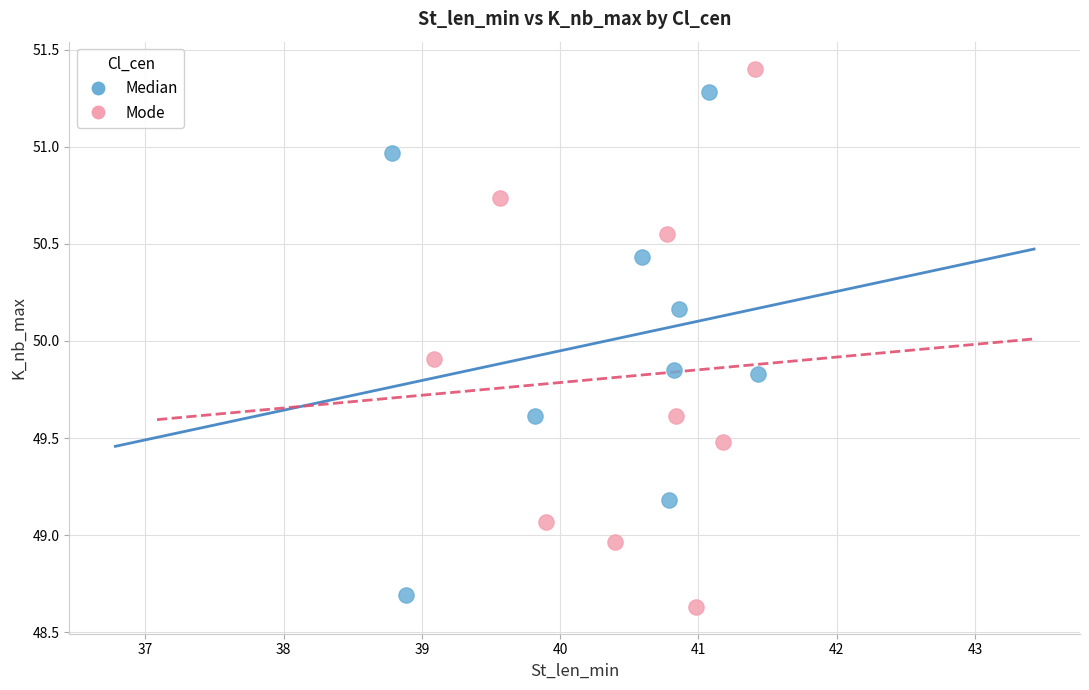

Which series contains the lowest Y value?

Mode